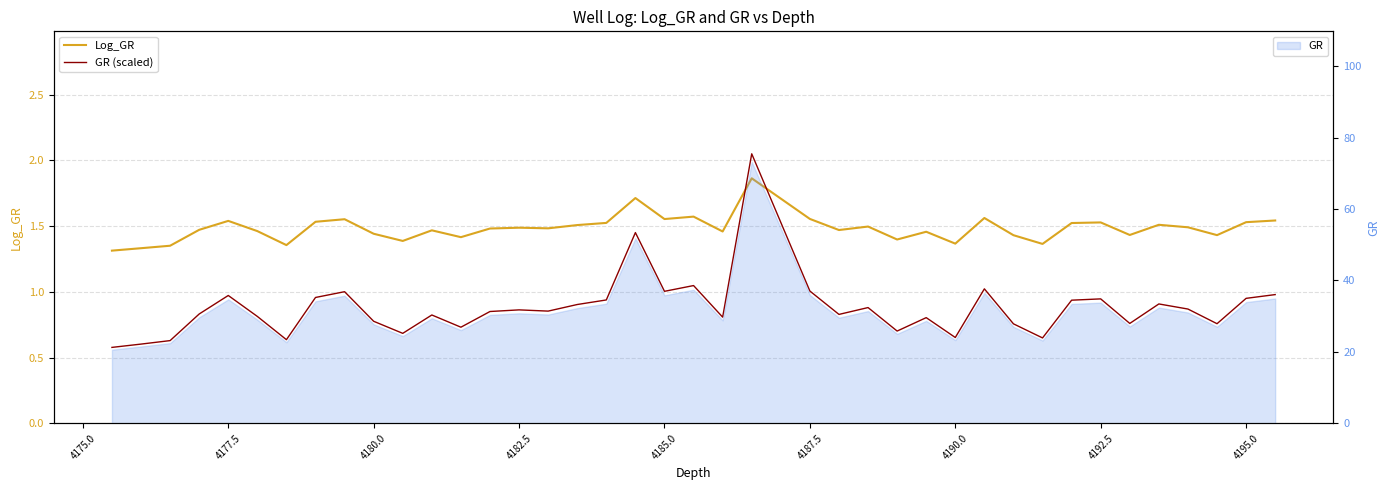

Is it true that Log_GR equals 0.5 at 22?

False